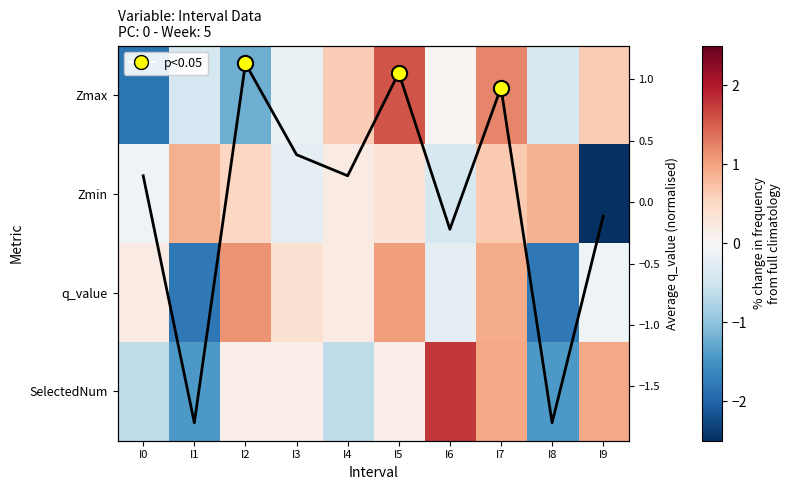

Between I5 and I9, which series saw the biggest shift?

Zmin